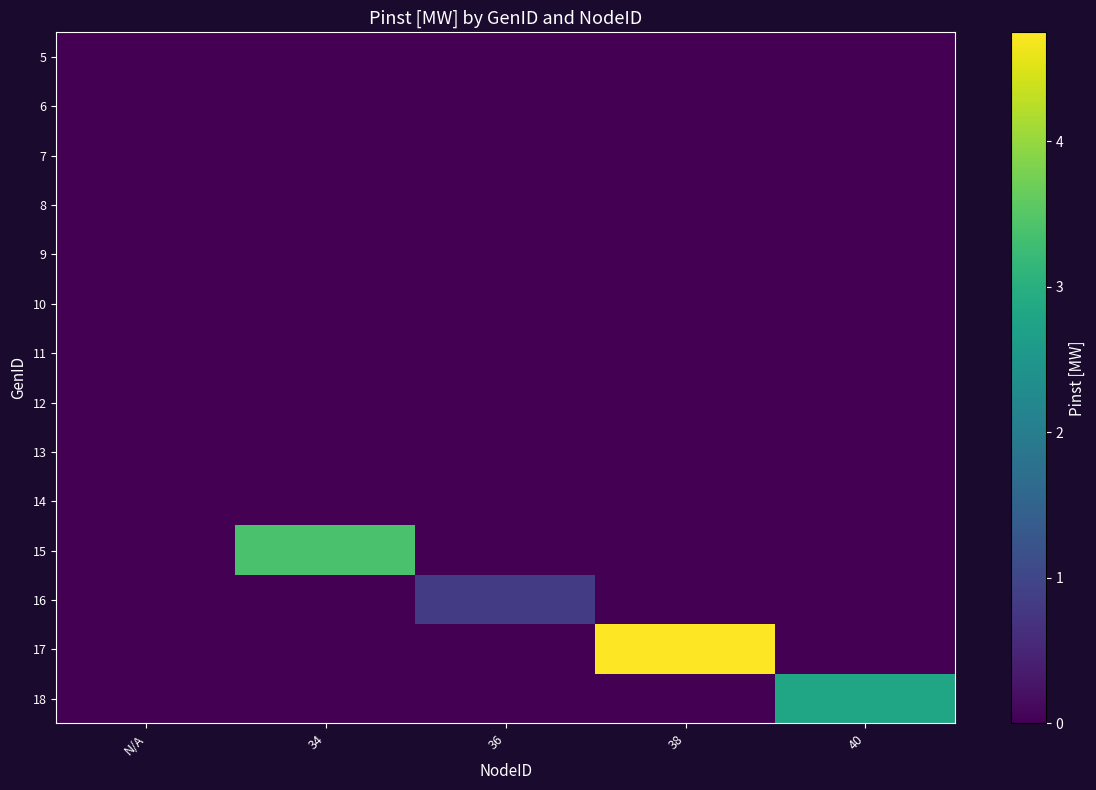

Rank the series by their maximum value, from highest to lowest.

17, 15, 18, 16, 5, 6, 7, 8, 9, 10, 11, 12, 13, 14